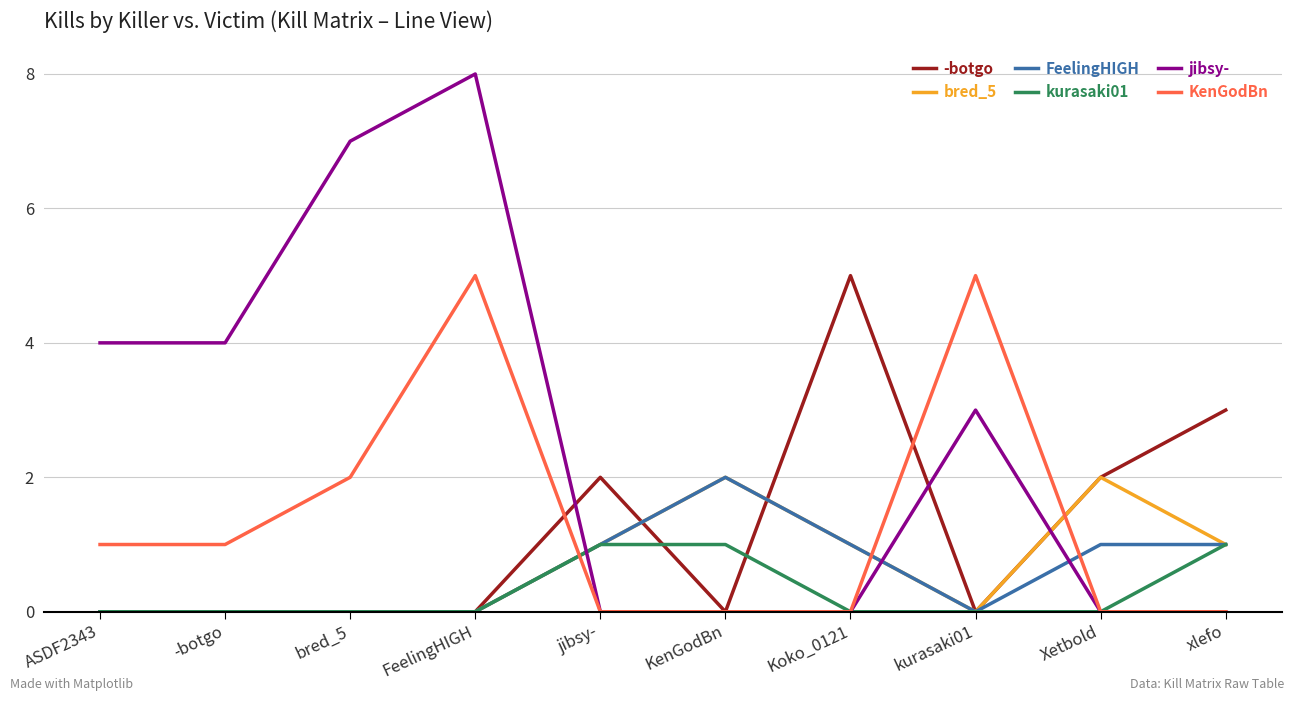

What is the total value across all series at kurasaki01?

8